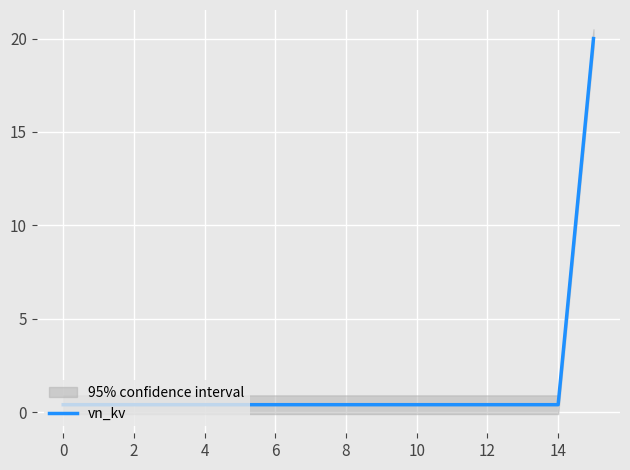

Reading left to right, extract all data points from this chart.

0.4	0.4	0.4	0.4	0.4	0.4	0.4	0.4	0.4	0.4	0.4	0.4	0.4	0.4	0.4	20.0